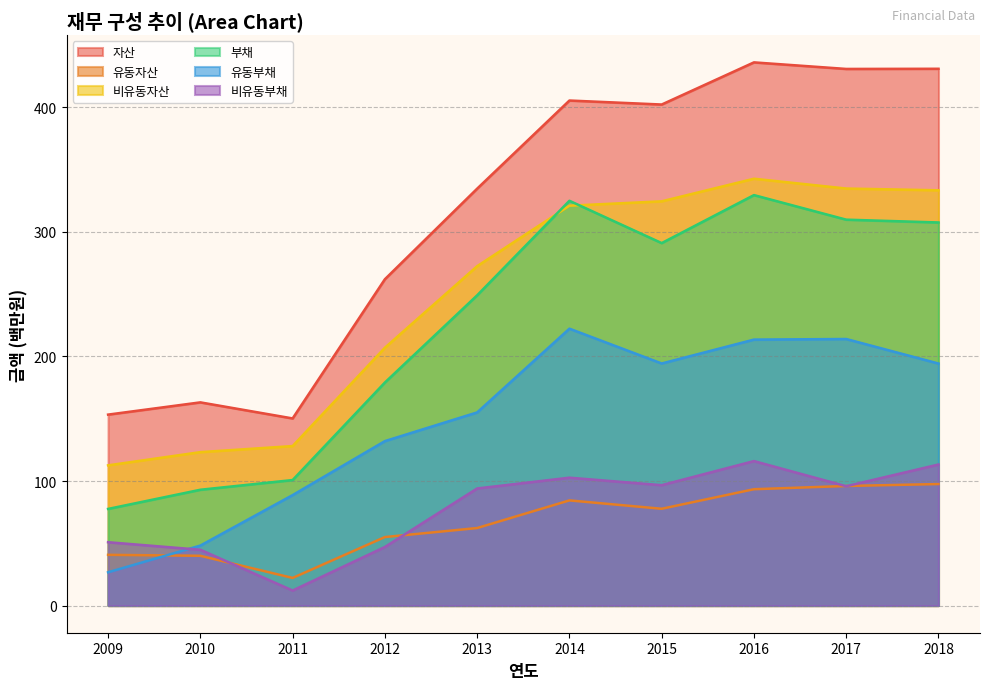

Between 2009 and 2011, which series saw the biggest shift?

유동부채